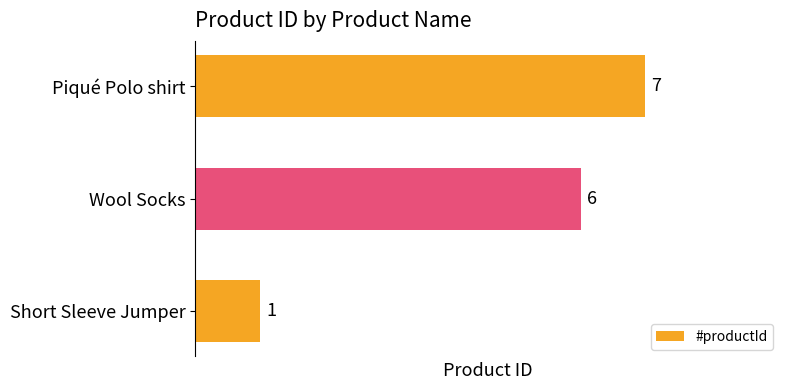

Rank the categories by value from lowest to highest.

Short Sleeve Jumper, Wool Socks, Piqué Polo shirt